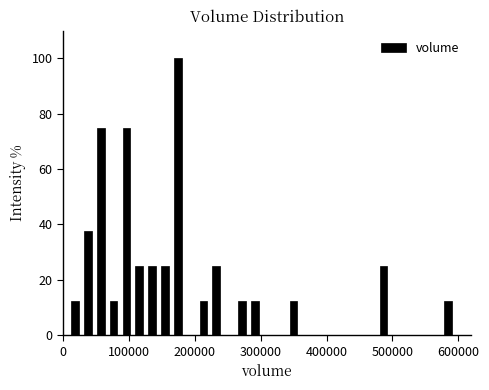

Around what value on the x-axis is the tallest bar? Give the approximate position of its centre, as read against the axis.

170000